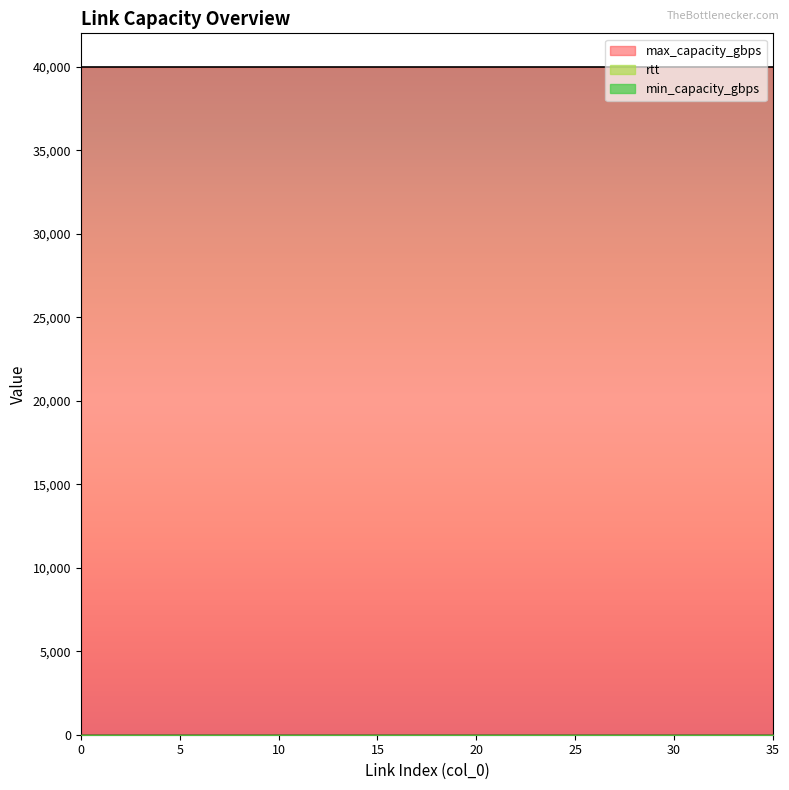

The value of rtt at 25 is 1. True or false?

True